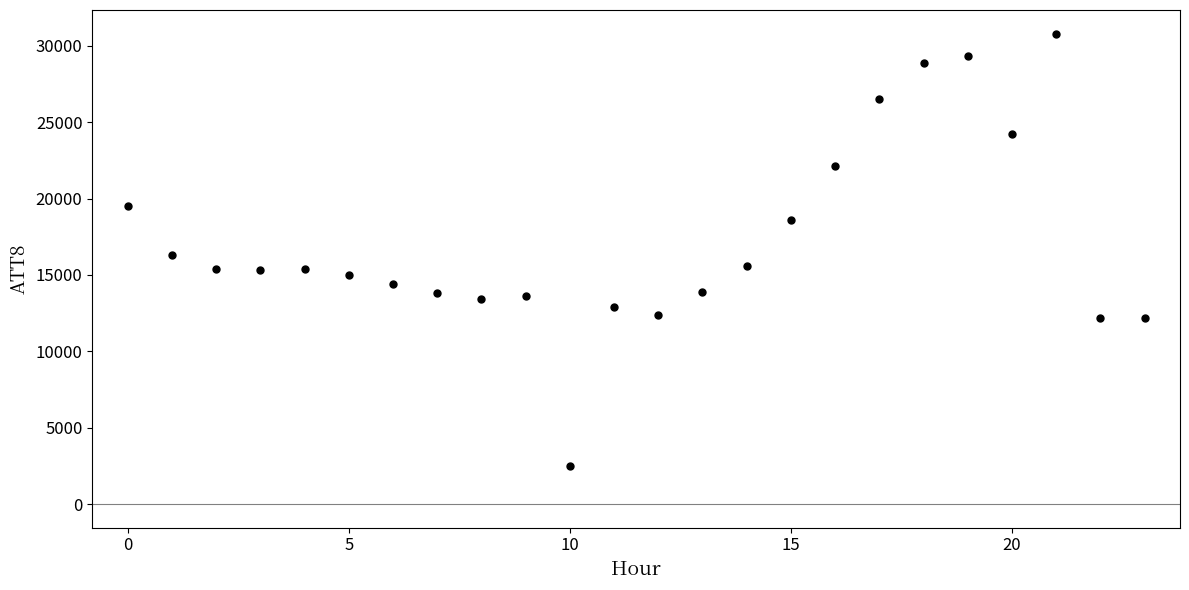

What Y value in the scatter plot is closest to 16650?

16300